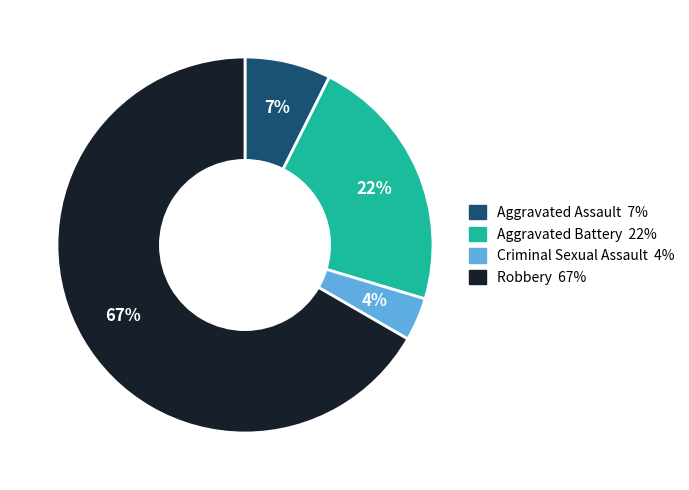

To the nearest percent, what is the difference between the largest and smallest slice percentages?

63%